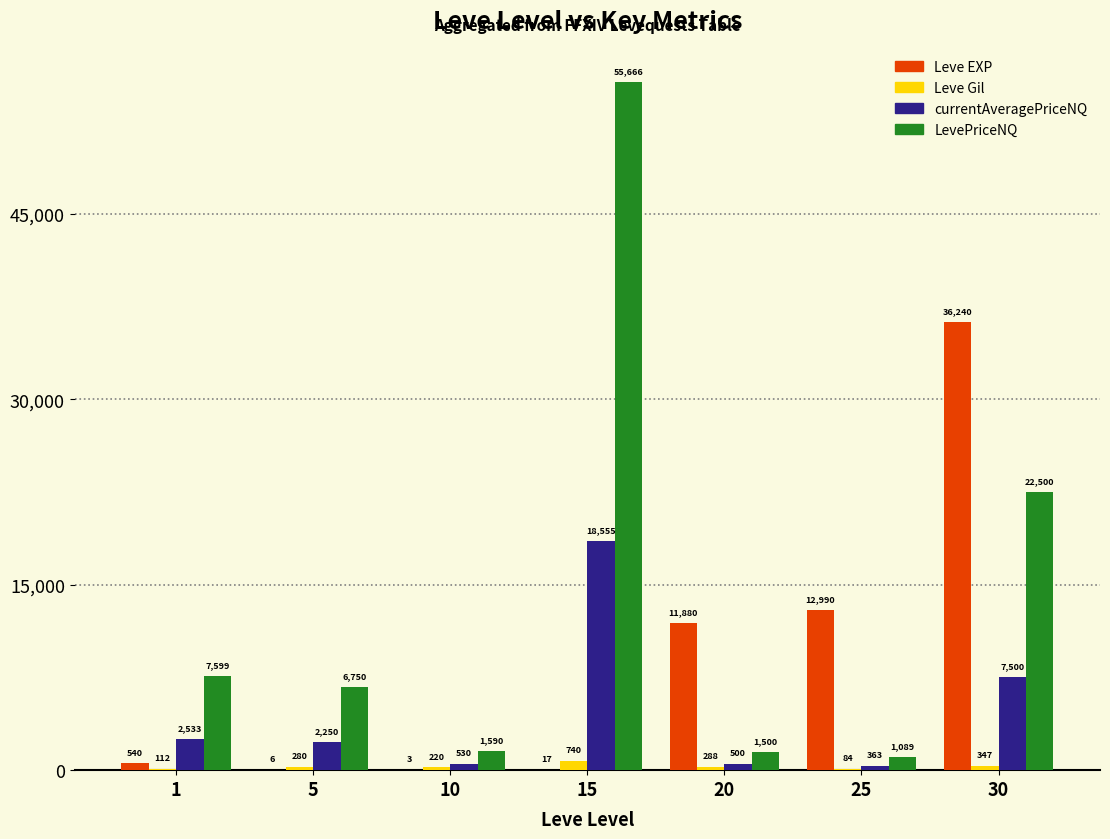

Which label corresponds to the largest value in the chart?

15